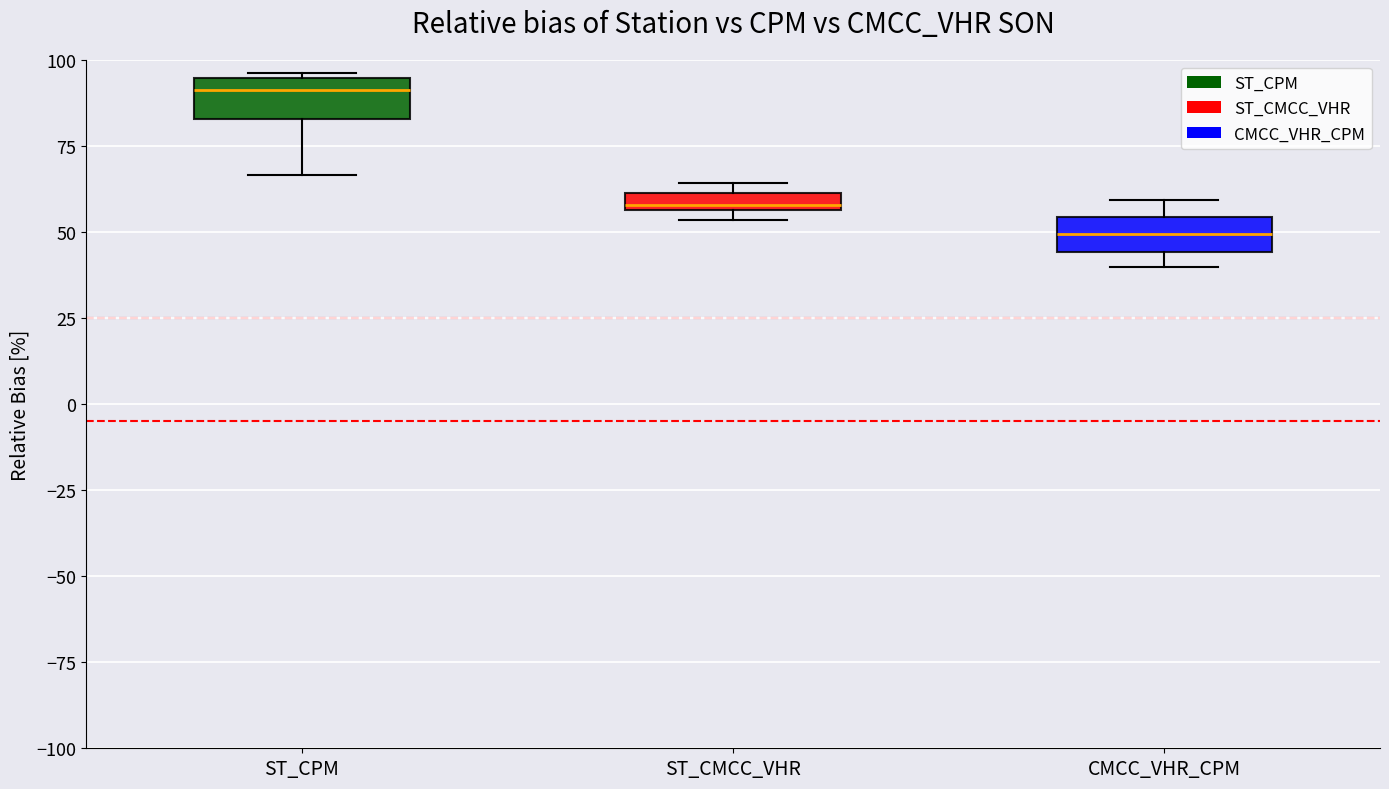

Which box's median line is the highest?

ST_CPM